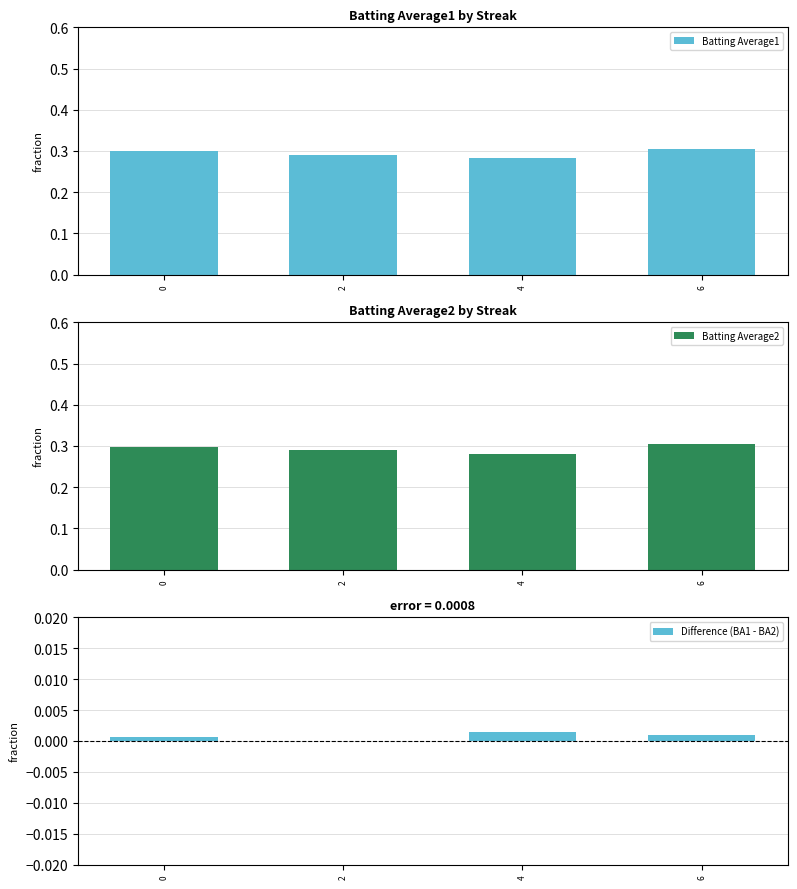

At how many categories does at least one series exceed 0?

4